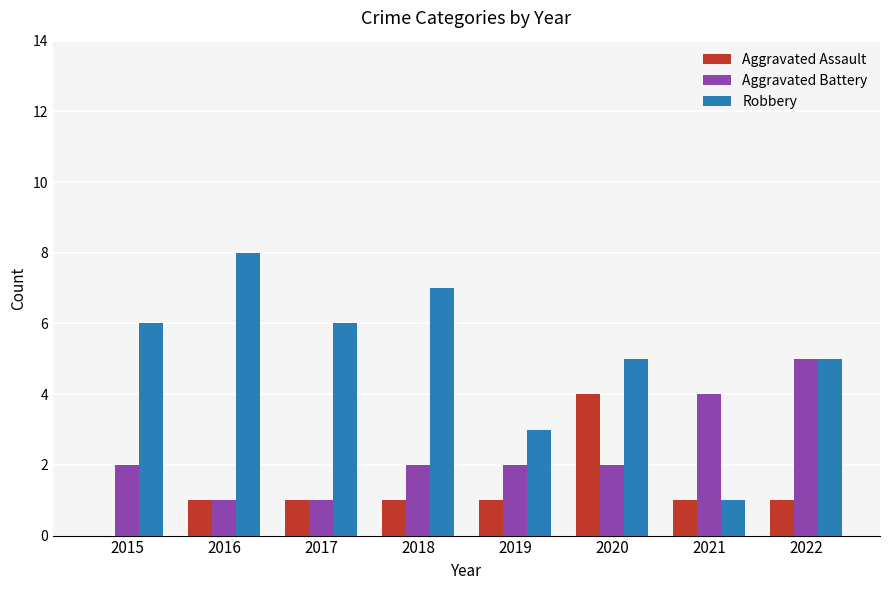

What is the spread (max minus min) of values at 2019?

2